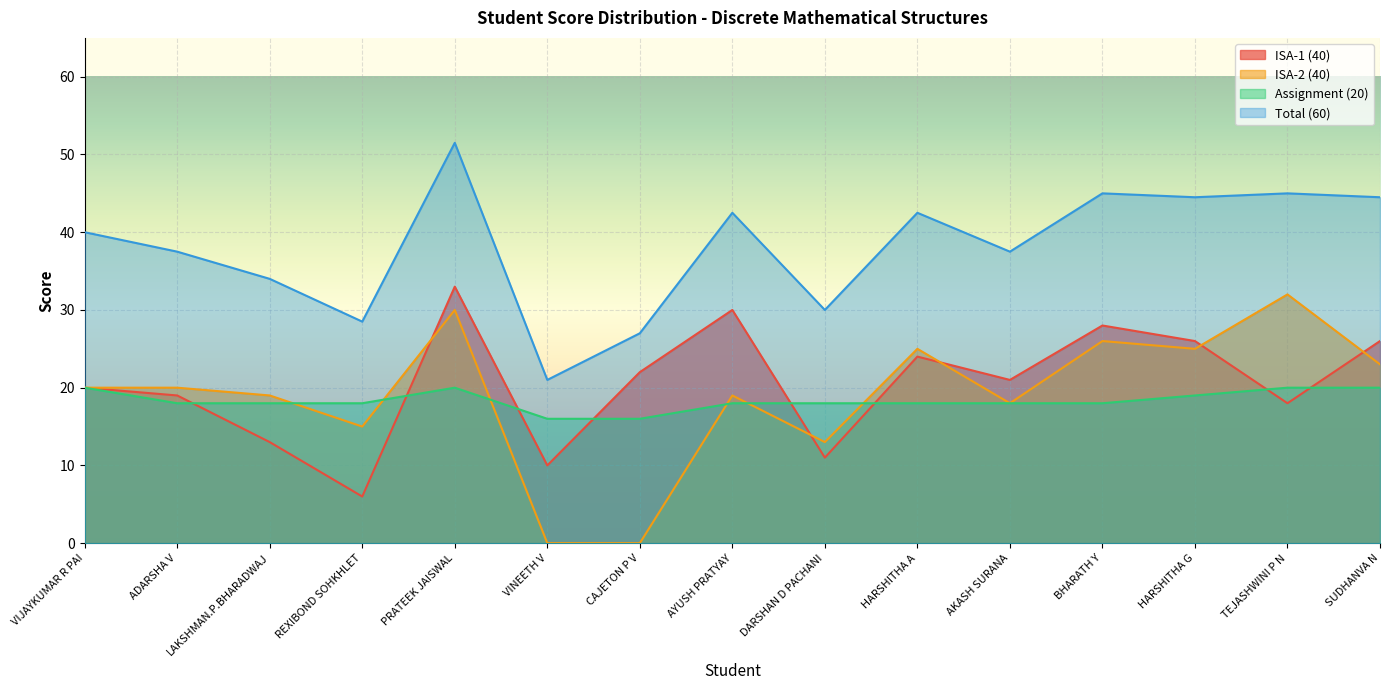

Where does the Assignment (20) series first go above 18?

VIJAYKUMAR R PAI